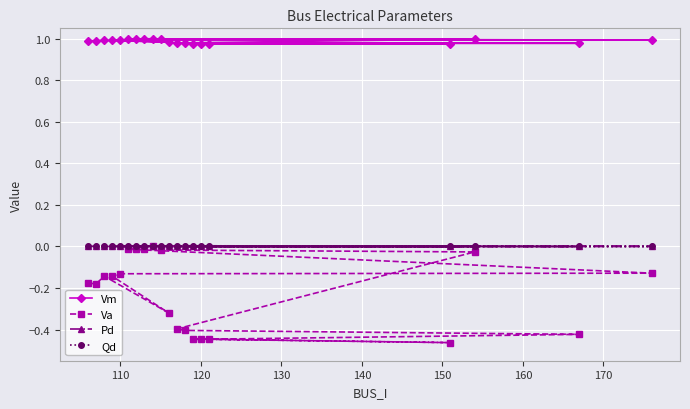

Which series has the largest range (max minus min)?

Va